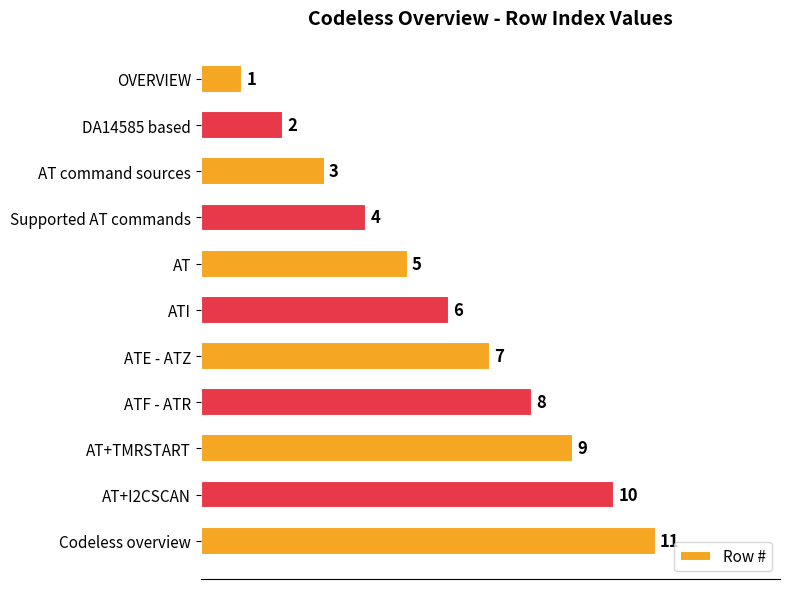

Does the chart contain stacked bars?

No